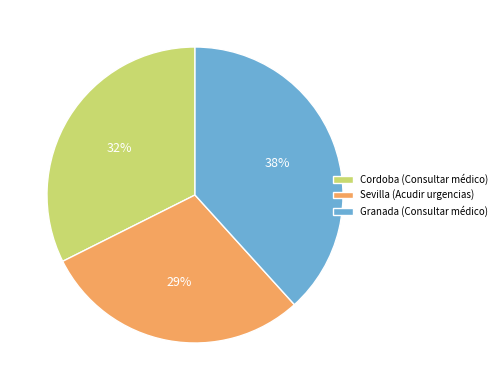

Which has a higher value, Granada (Consultar médico) or Sevilla (Acudir urgencias)?

Granada (Consultar médico)